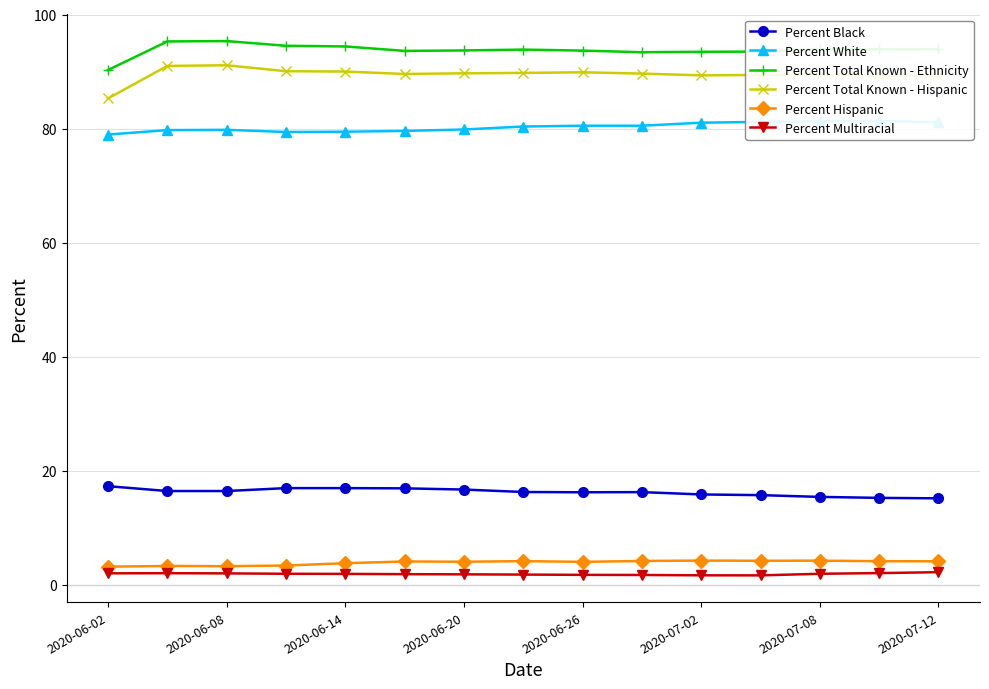

What is the sum of all Percent White values?

1204.0